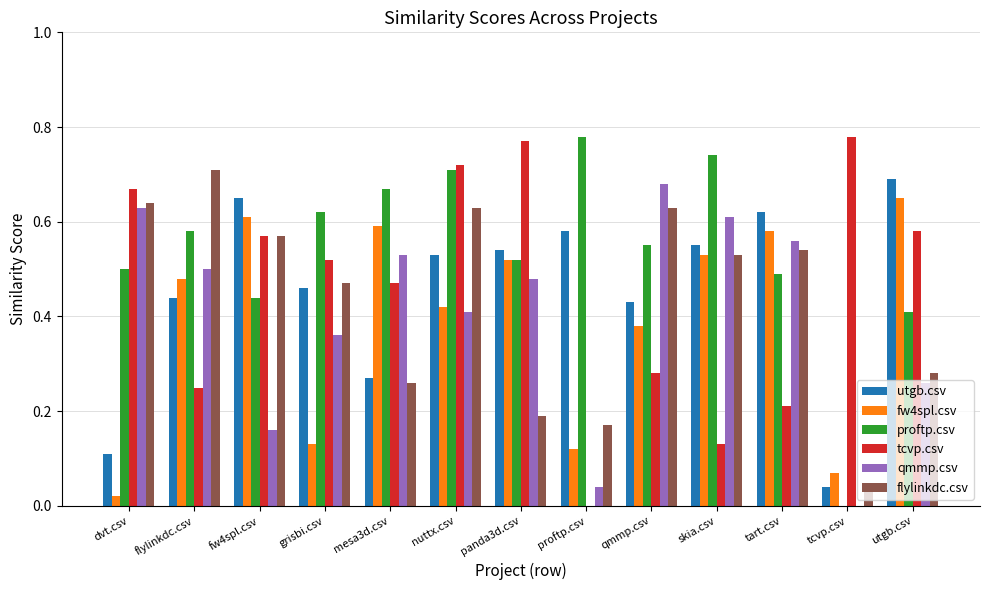

What is the sum of the tcvp.csv values at grisbi.csv and utgb.csv?

1.1